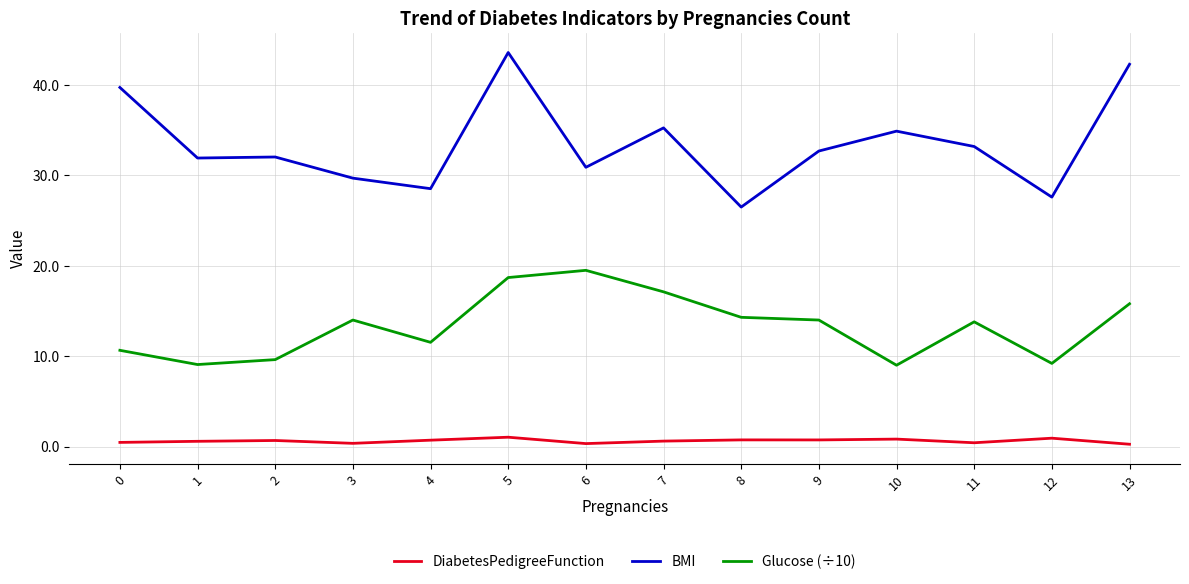

True or false: BMI has a value of 42.3 at 13.

True